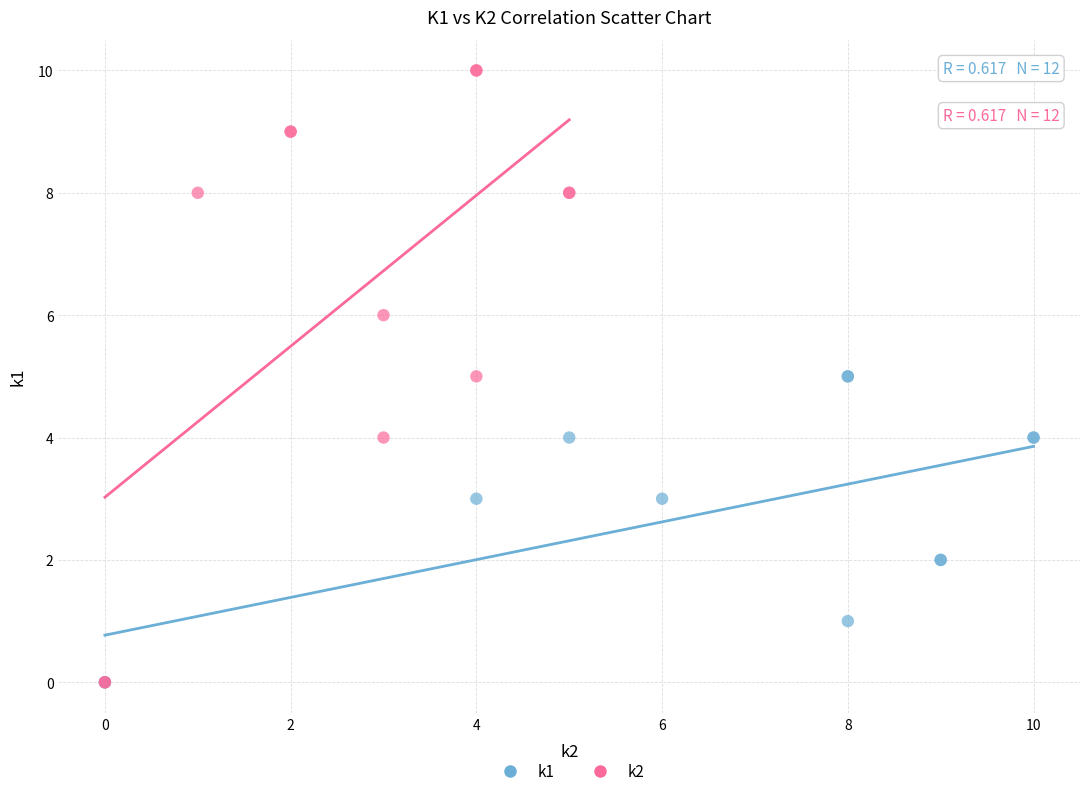

Which series reaches the maximum Y coordinate?

k2